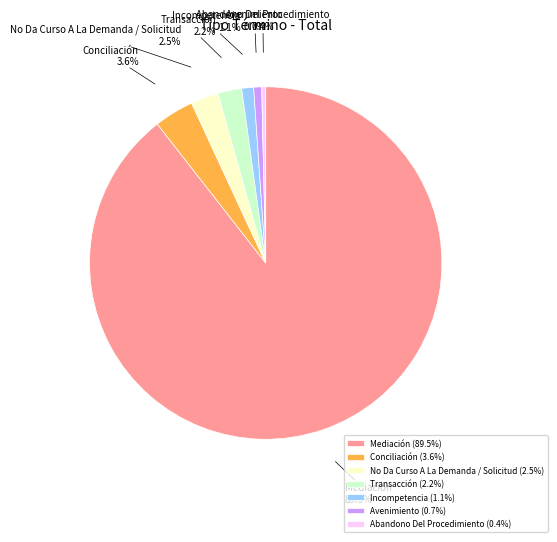

True or false: Avenimiento accounts for 6% of the total.

False